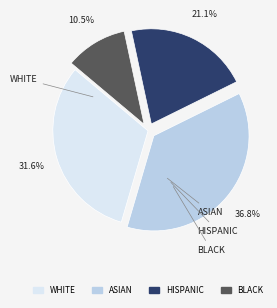

Is there any slice that represents more than half of the pie?

No